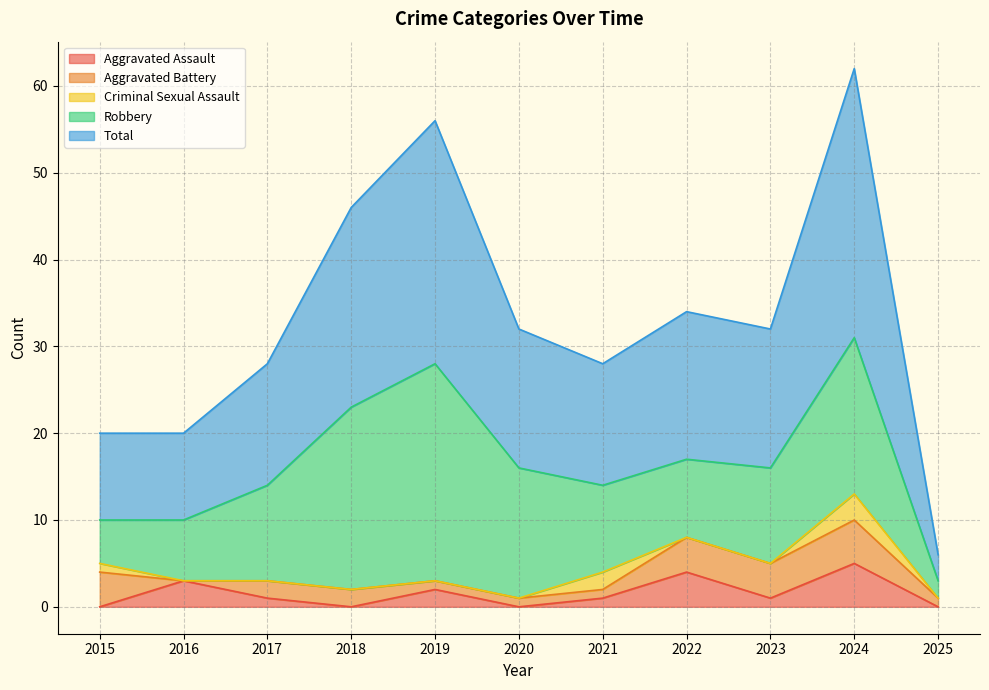

The Total series shows 4 at 2015. True or false?

False